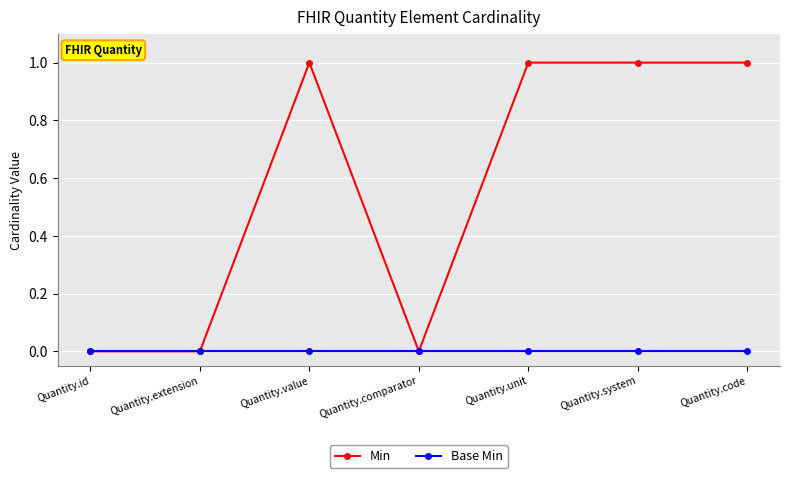

Which series has the largest range (max minus min)?

Min